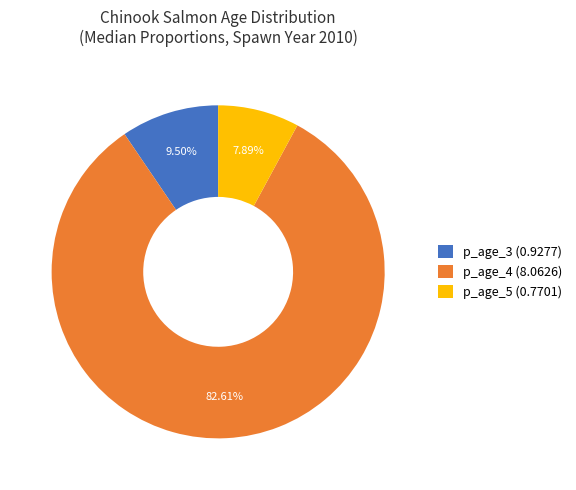

Which has a higher value, p_age_3 (0.9277) or p_age_4 (8.0626)?

p_age_4 (8.0626)